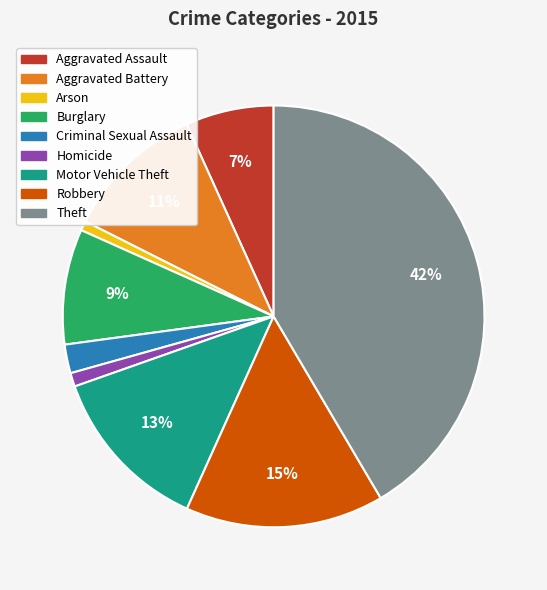

Does Criminal Sexual Assault account for over 50% of the chart?

No